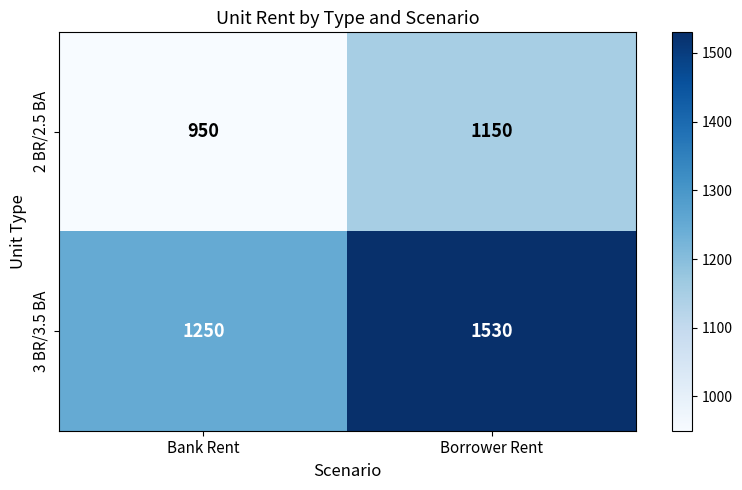

What is the minimum value for 2 BR/2.5 BA?

950